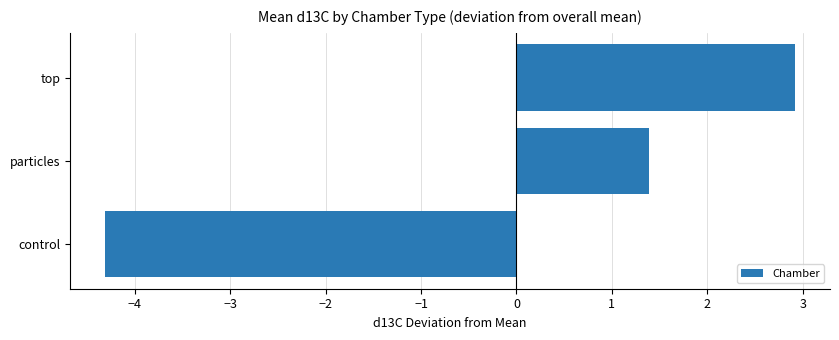

Where is the data nearest to the value 0?

particles